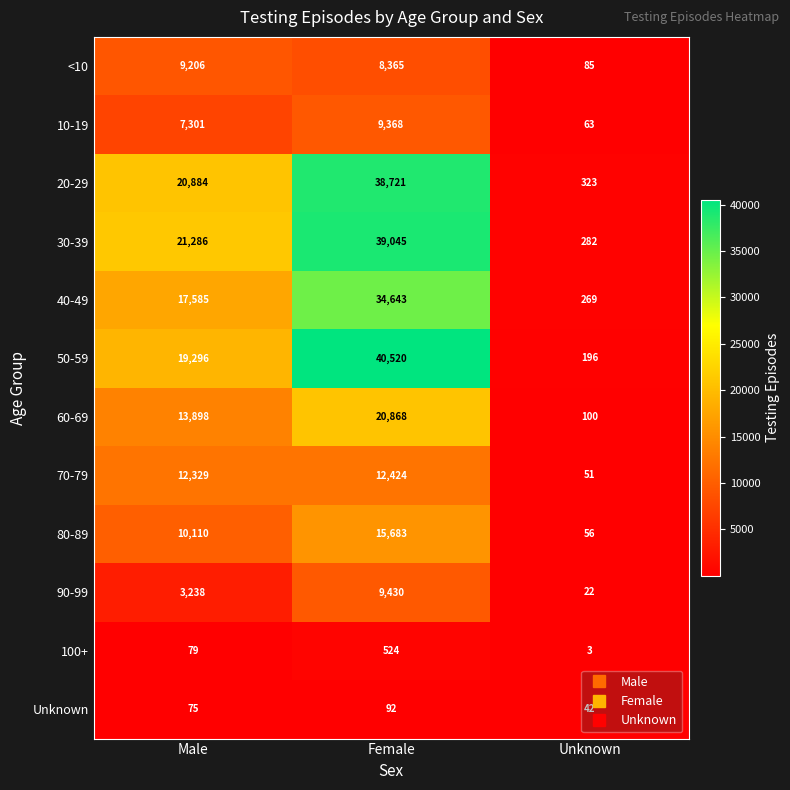

What is the sum of the 10-19 values at Female and Unknown?

9431